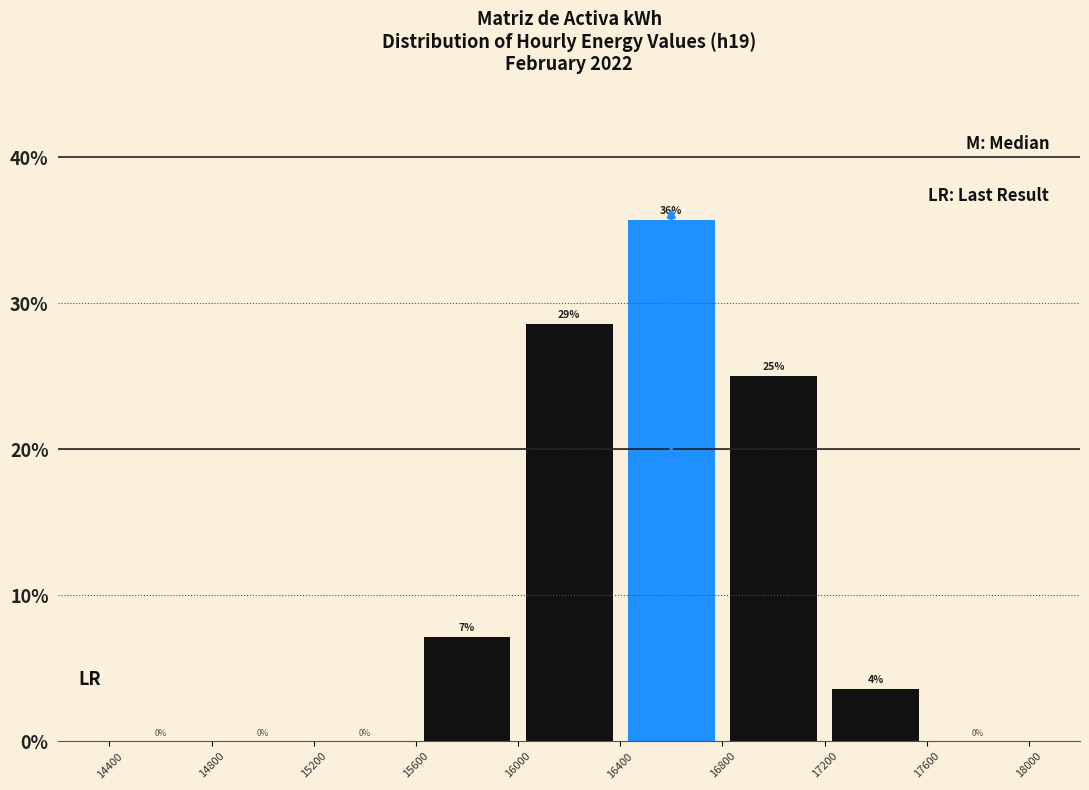

Which range on the x-axis has the tallest bar?

16400 to 16800